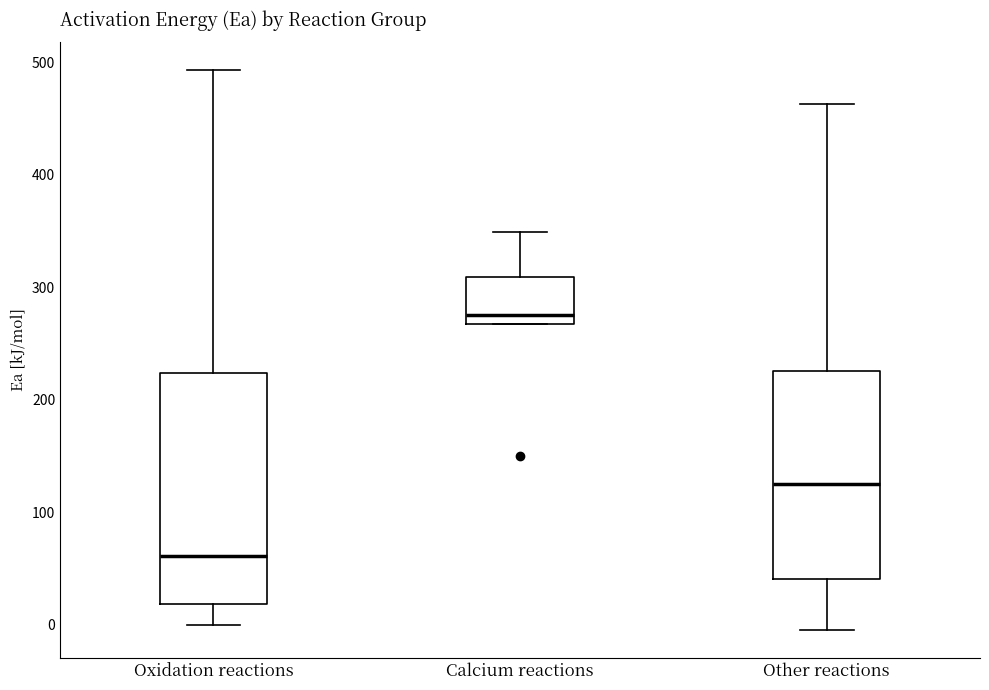

Which box is the tallest, from its lower edge to its upper edge?

Oxidation reactions